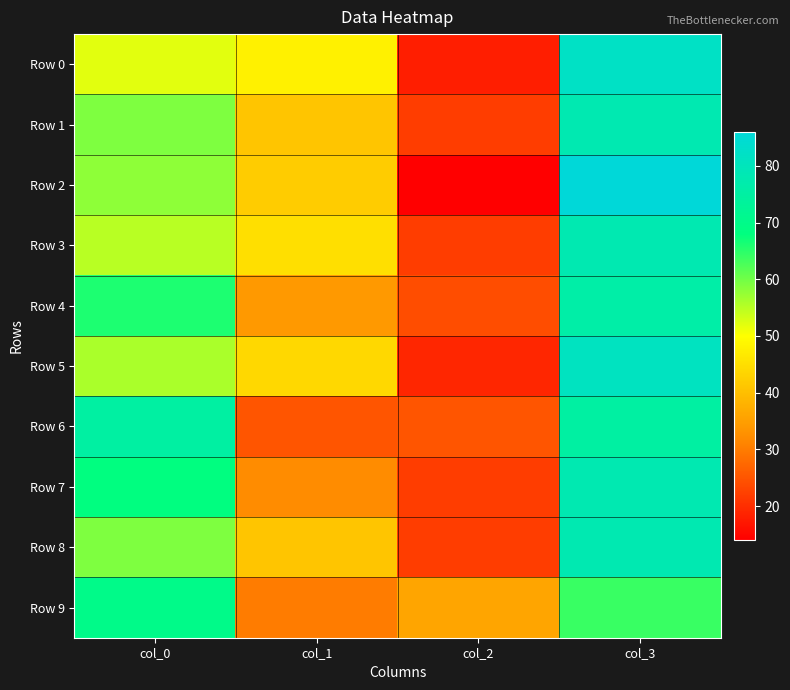

Rank the series by their maximum value, from lowest to highest.

Row 9, Row 6, Row 4, Row 1, Row 3, Row 7, Row 8, Row 5, Row 0, Row 2